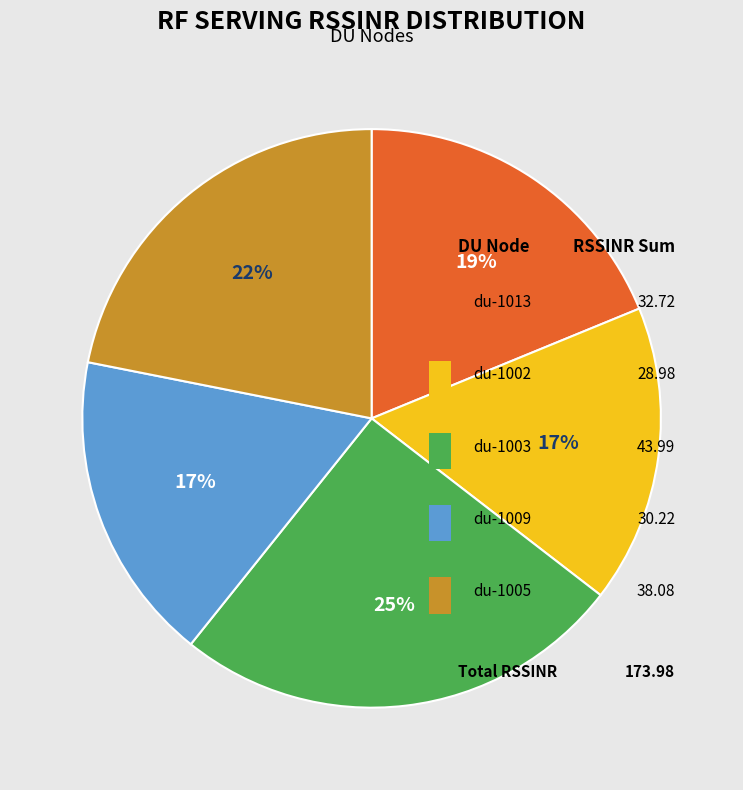

To the nearest percent, what is the combined percentage of 1013 and 1005?

41%